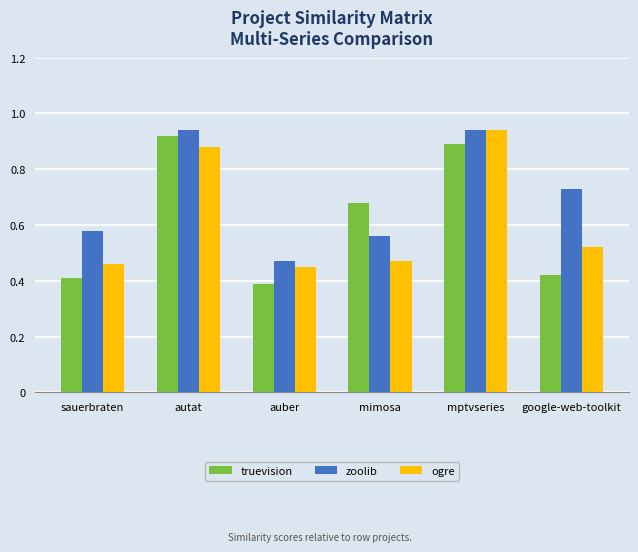

Which category has the lowest value across all series?

auber